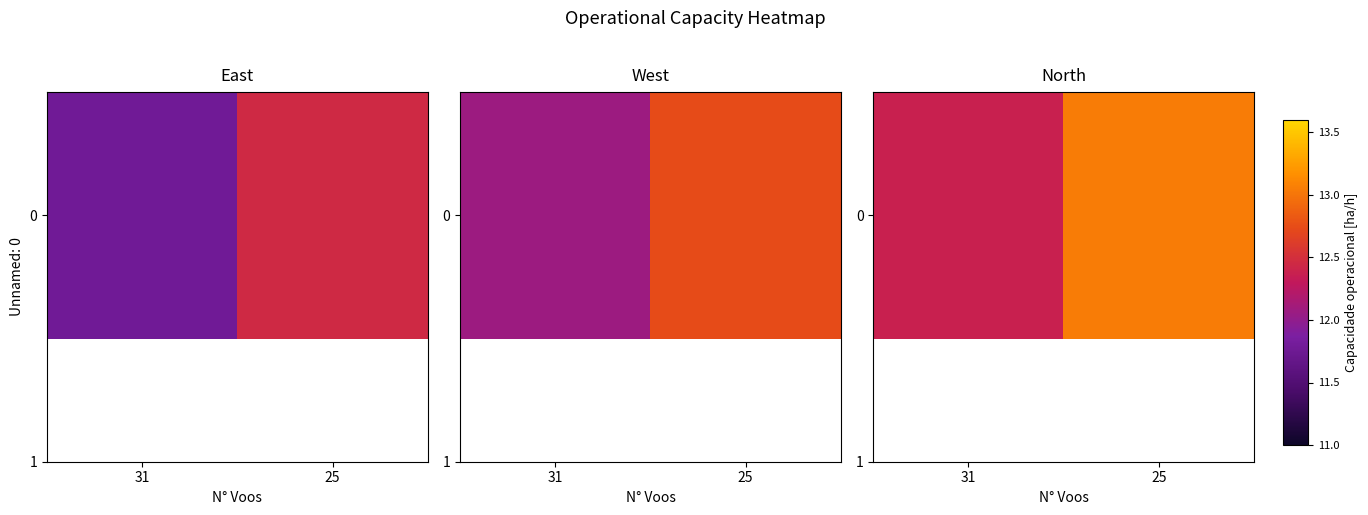

What is the sum of all values?

25.4